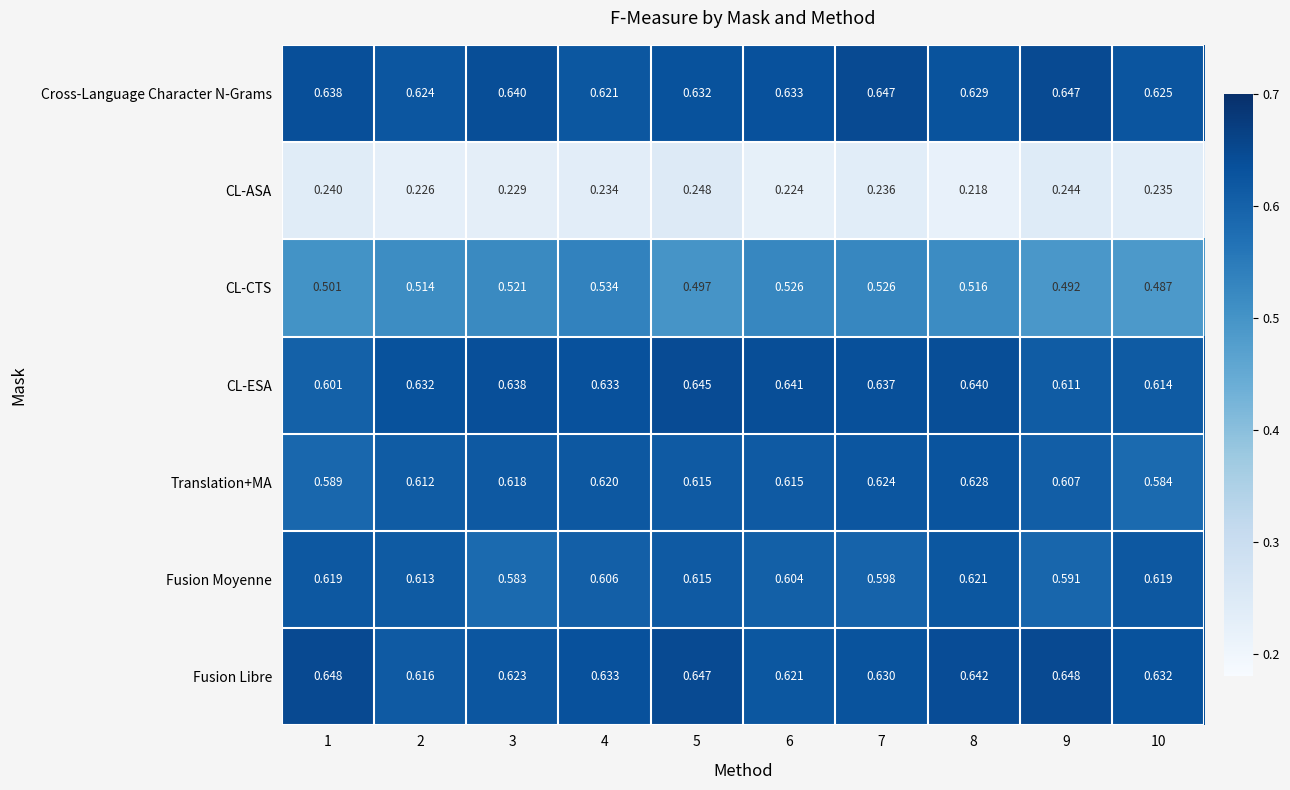

Is the value of Fusion Moyenne at 5 greater than the value of Fusion Libre at 9?

No